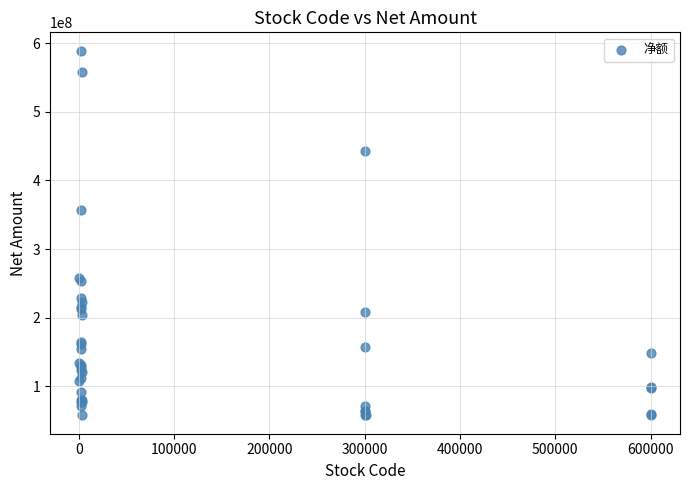

What Y value in the scatter plot is closest to 323454221?

357169270